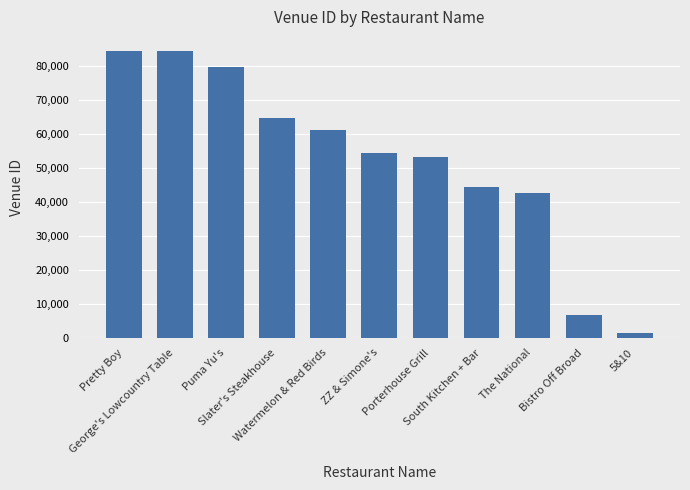

The chart shows a value of 64616 at Slater's Steakhouse. True or false?

True